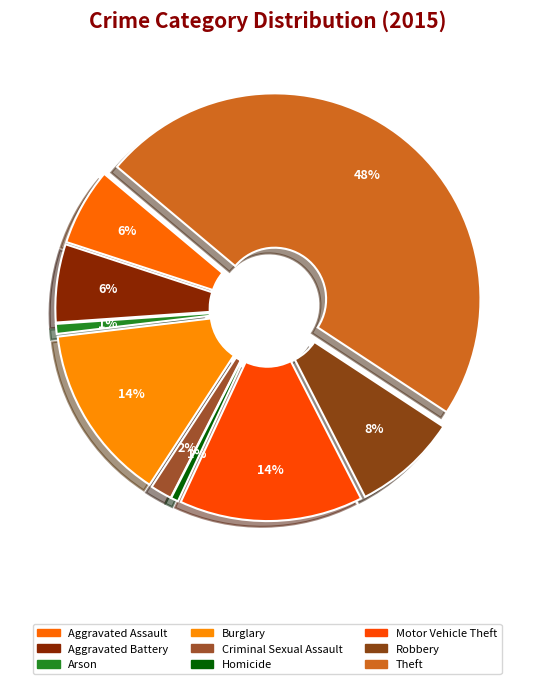

What portion of the pie excludes Burglary?

86.1%